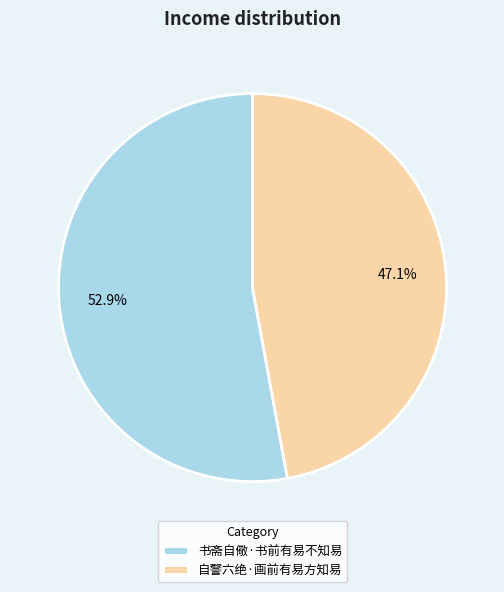

Count the number of slices in the pie.

2